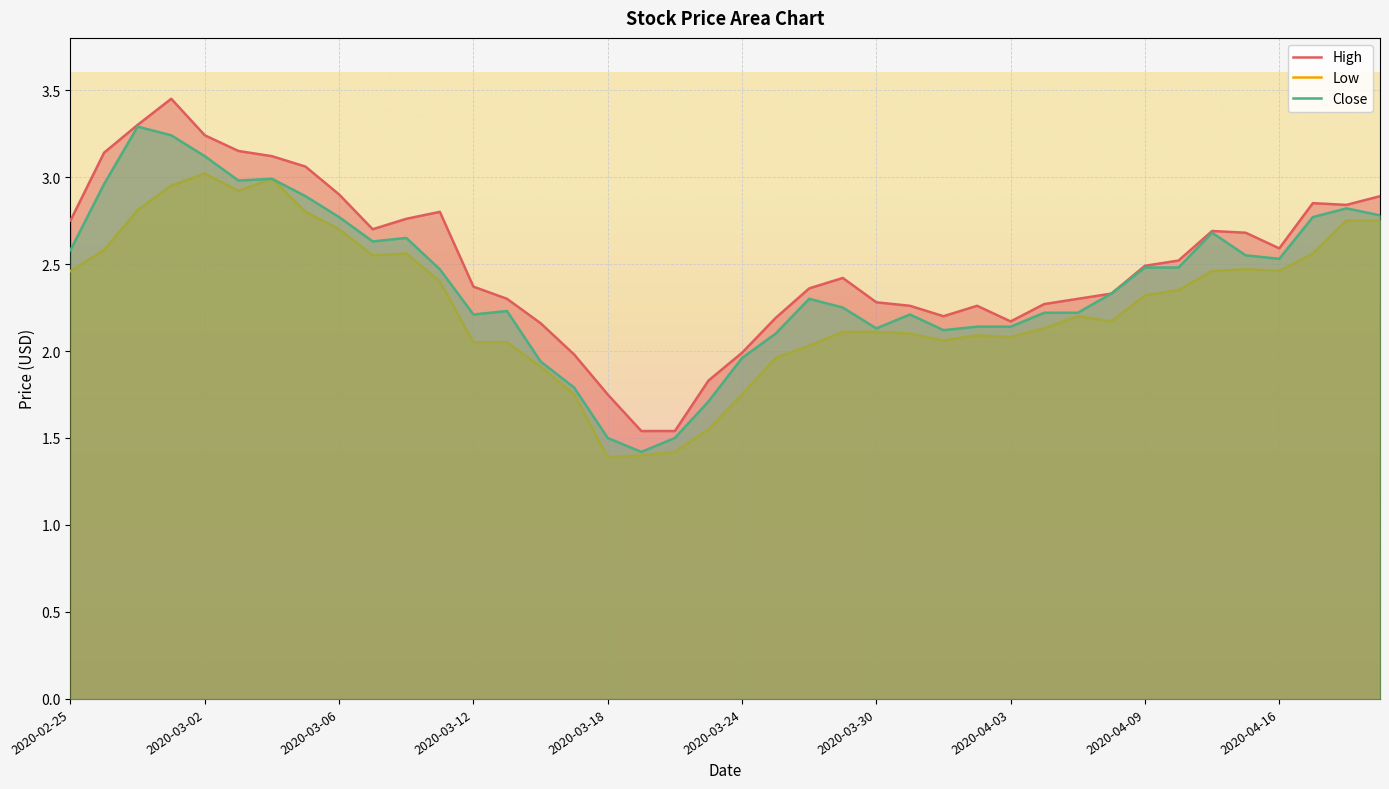

What is the minimum value shown in the chart?

1.4